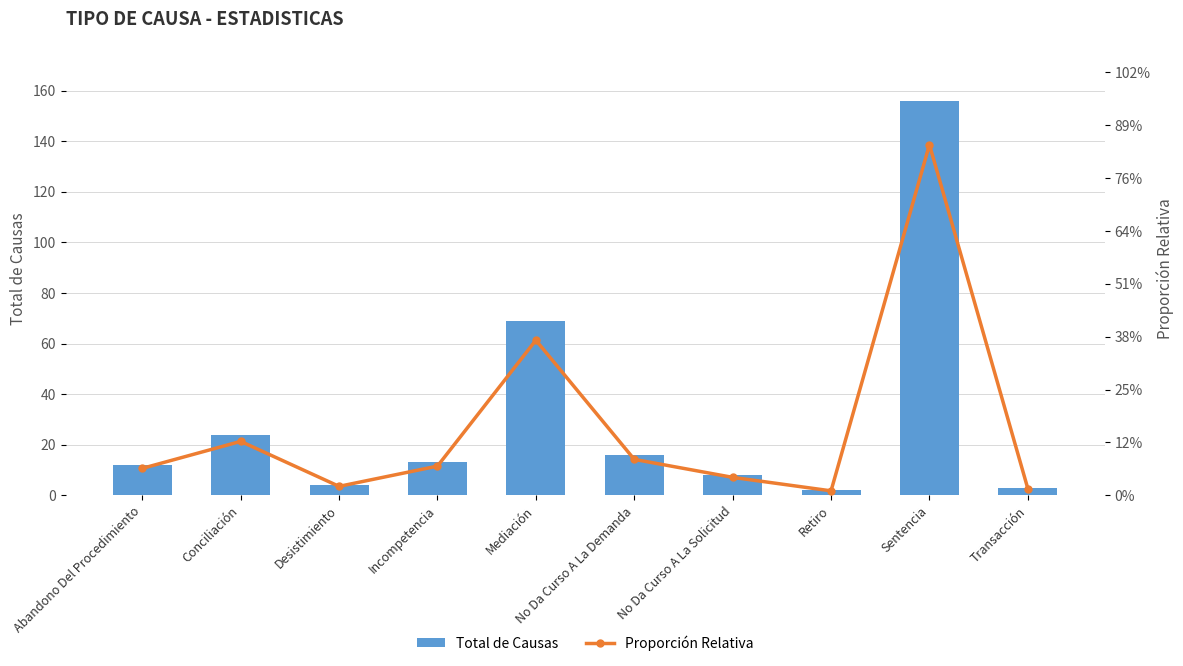

Does the chart contain stacked bars?

No